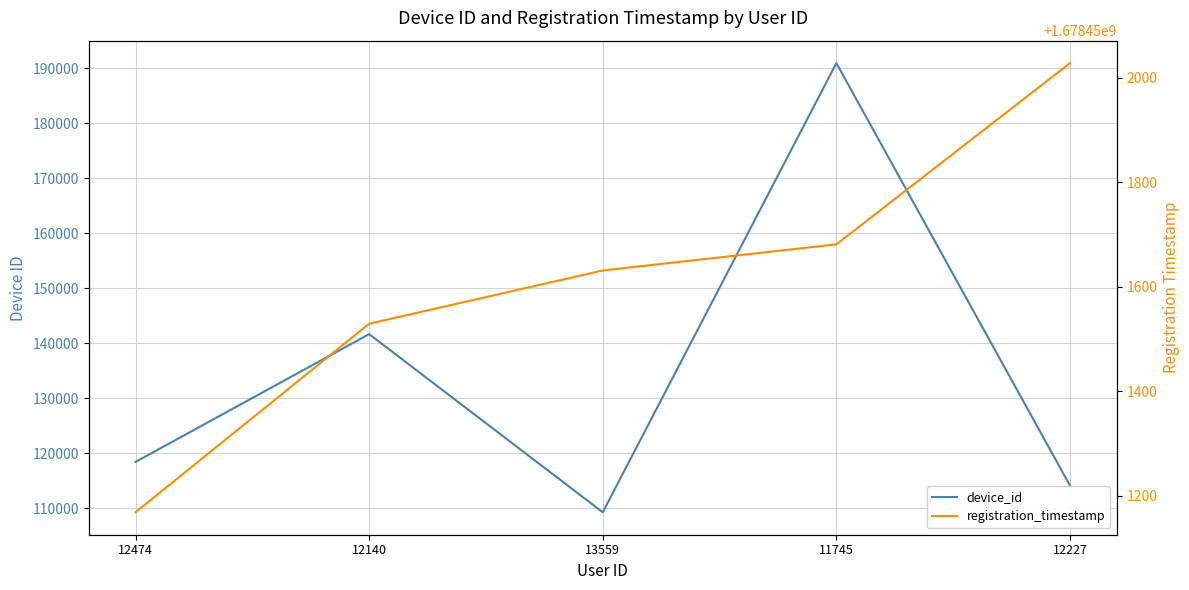

What is the value of the device_id point at the 1st from the left?

118440